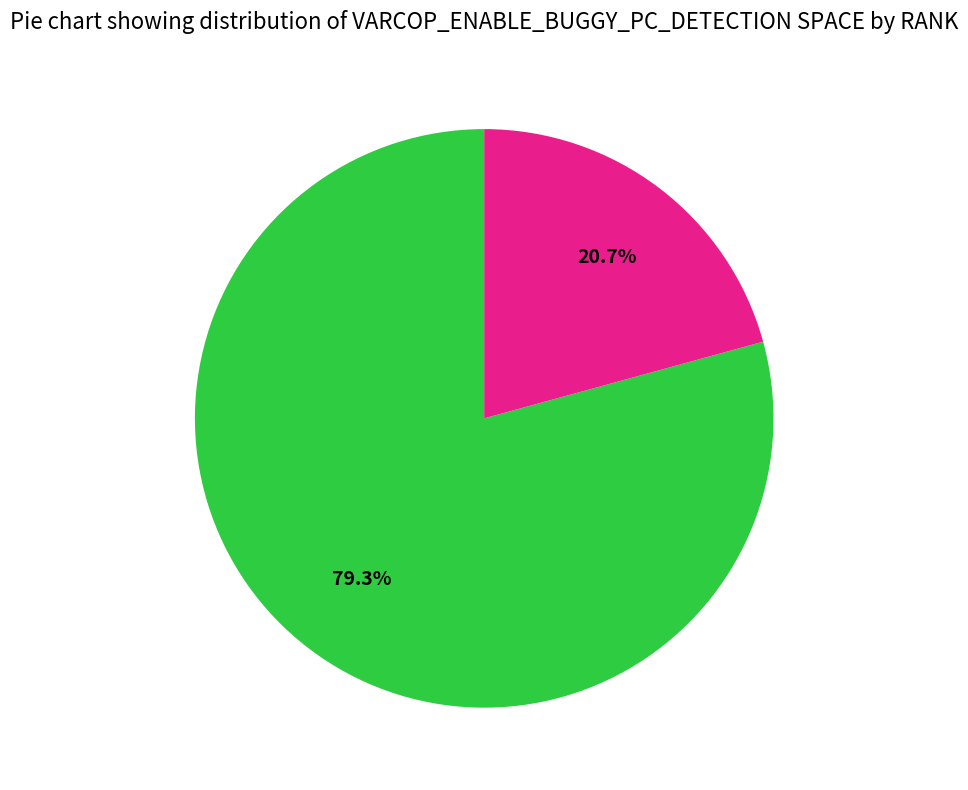

Is there a majority slice in this chart?

Yes